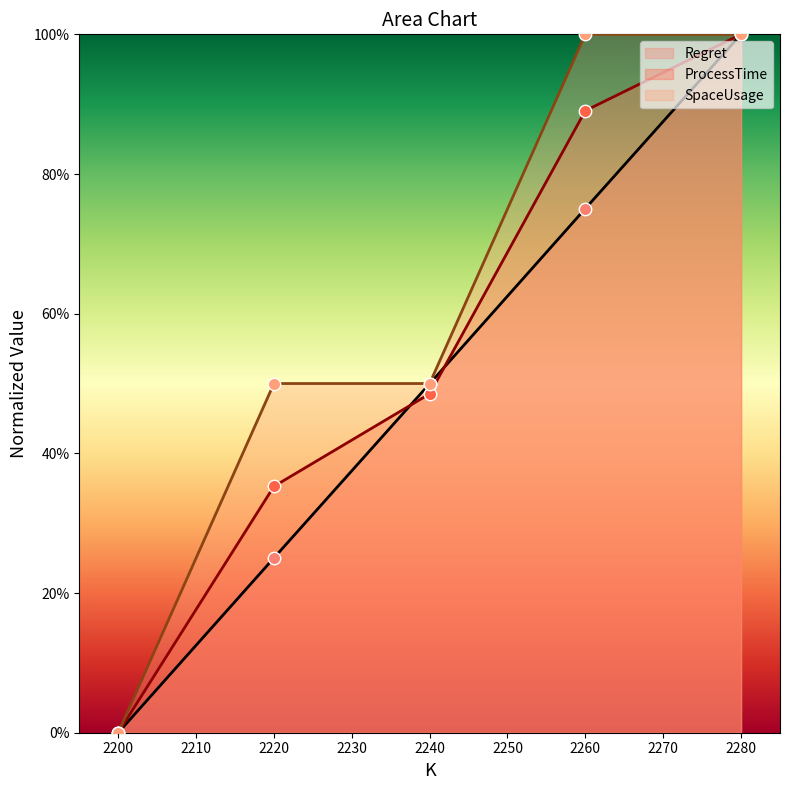

Is the value of SpaceUsage at 2240 greater than the value of ProcessTime at 2260?

No